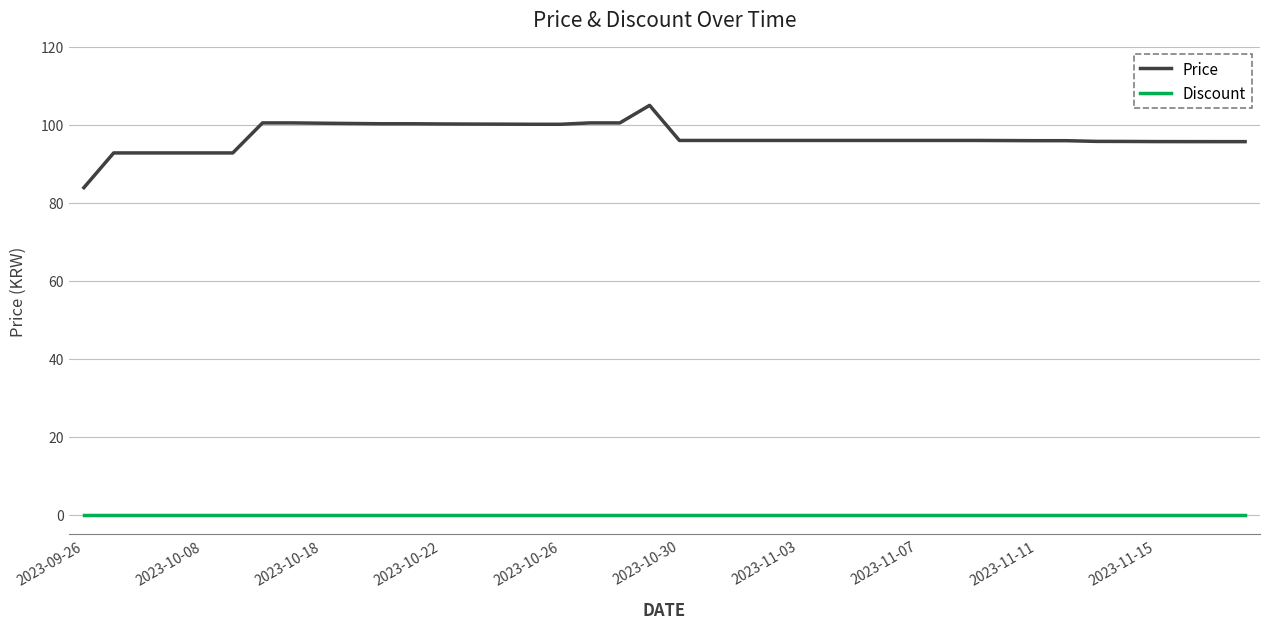

What is the difference between the maximum and minimum values in the Price series?

21.1